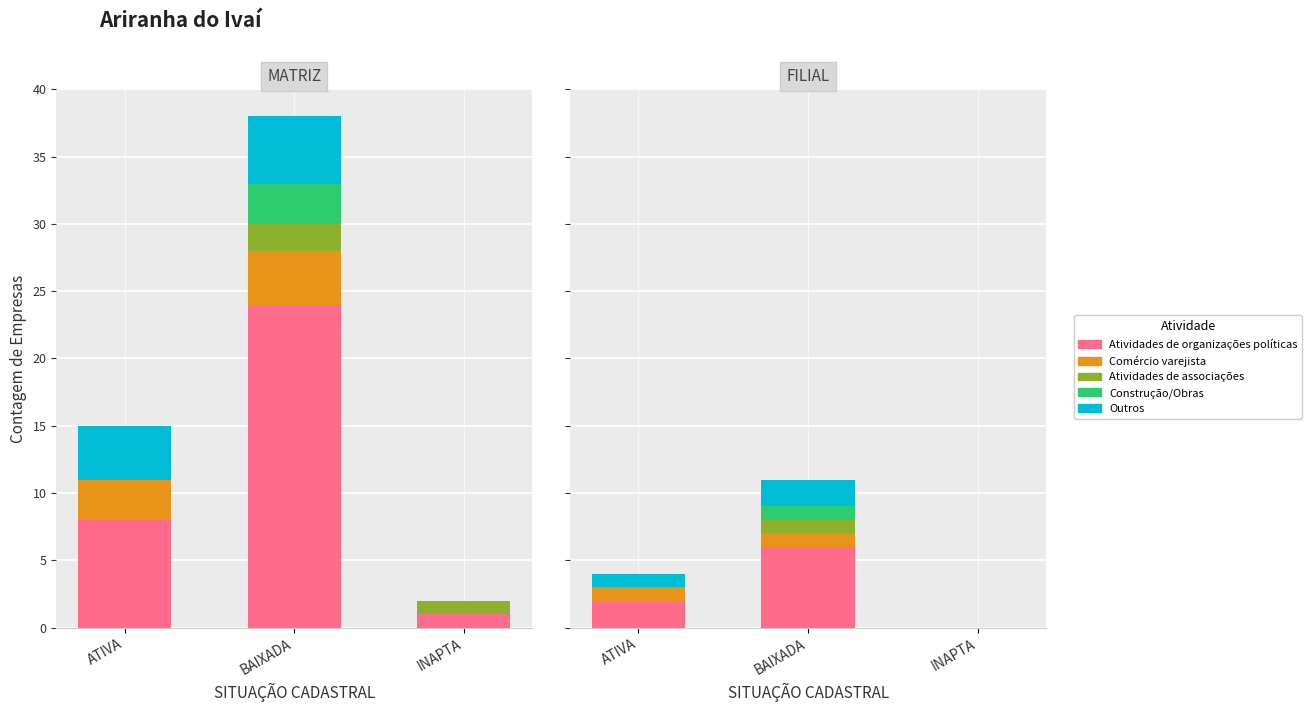

How many distinct data groups are displayed?

5